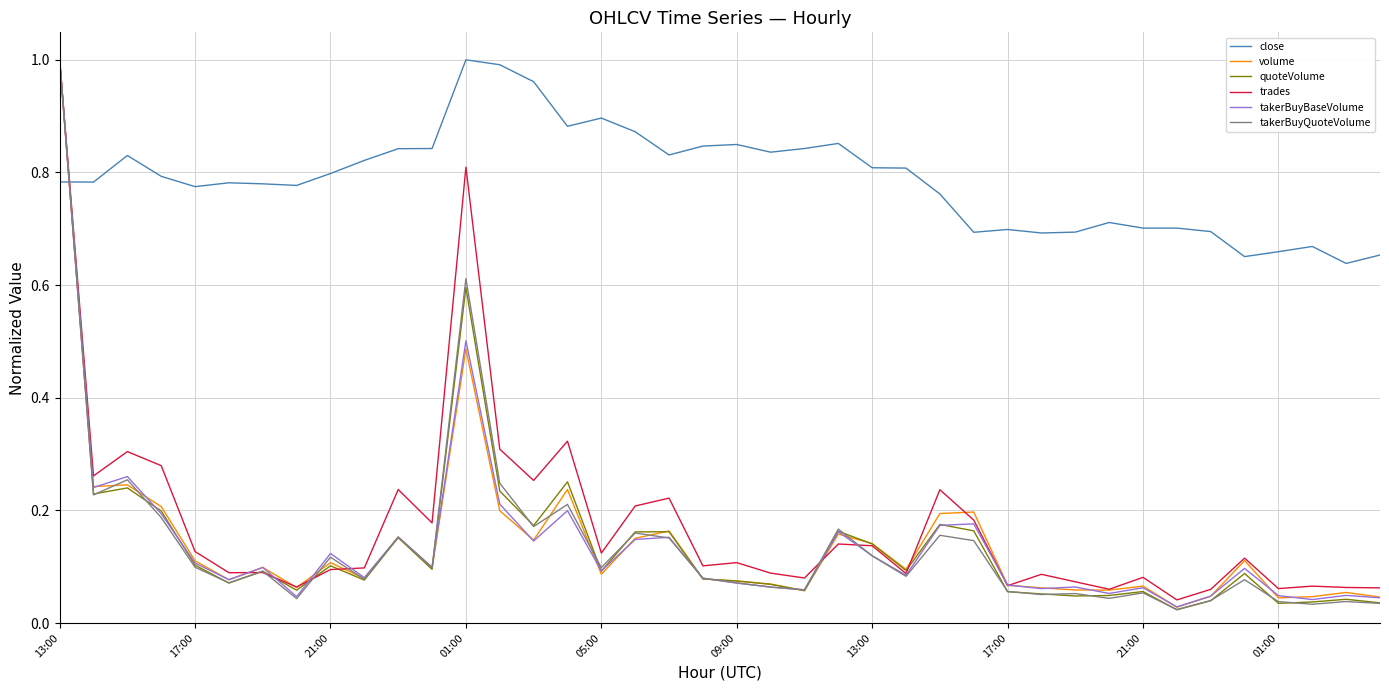

Which series has the largest total across all categories?

close